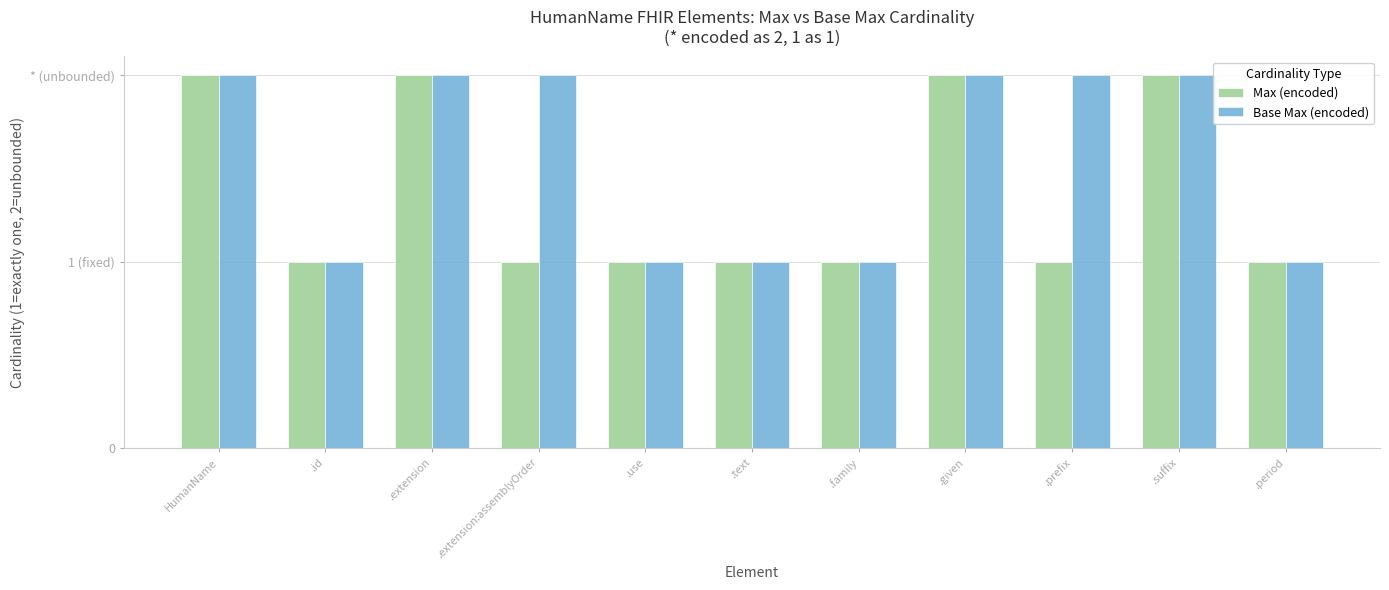

Reading left to right, extract all data points from this chart.

Max (encoded): 2	1	2	1	1	1	1	2	1	2	1
Base Max (encoded): 2	1	2	2	1	1	1	2	2	2	1